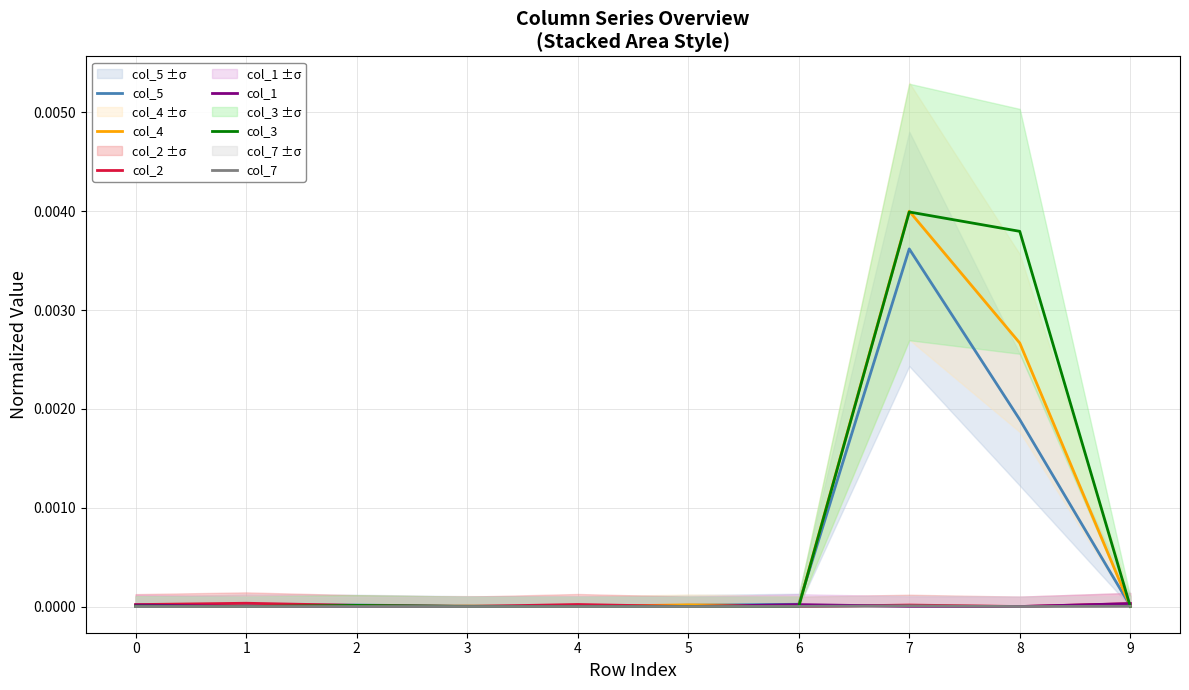

True or false: col_2 has more than 1 points higher than both neighbors.

True